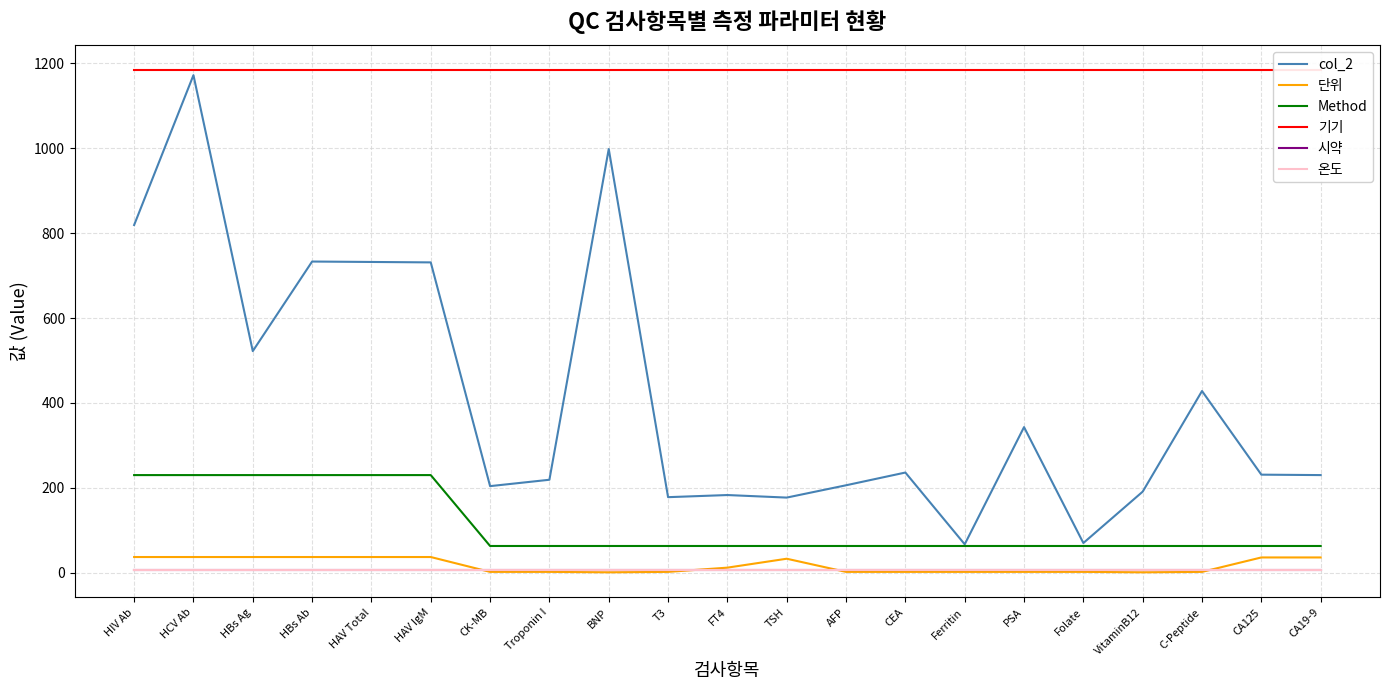

Which category has the lowest value in the 온도 series?

HIV Ab